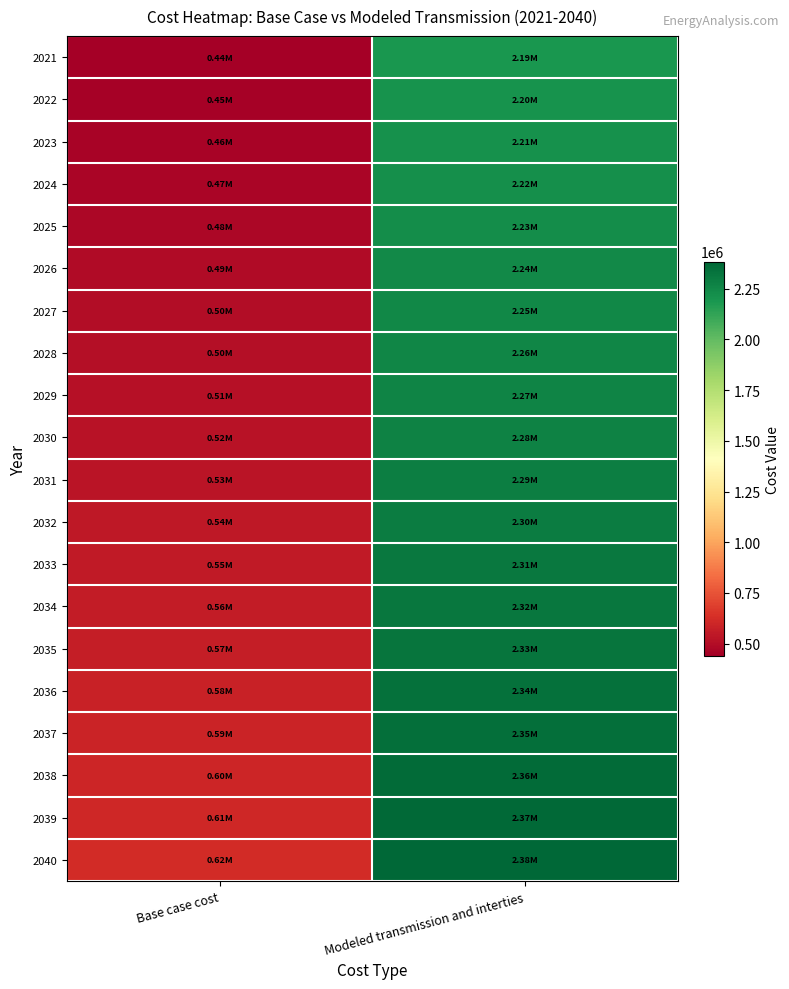

Reading right to left, extract all data points from this chart.

2021: Modeled transmission and interties=2190670.0	Base case cost=441197.0
2022: Modeled transmission and interties=2203631.7	Base case cost=452962.2
2023: Modeled transmission and interties=2214001.1	Base case cost=462374.4
2024: Modeled transmission and interties=2220599.6	Base case cost=469433.6
2025: Modeled transmission and interties=2229672.9	Base case cost=477669.2
2026: Modeled transmission and interties=2241338.4	Base case cost=488258.0
2027: Modeled transmission and interties=2250411.7	Base case cost=496493.6
2028: Modeled transmission and interties=2258188.7	Base case cost=503552.8
2029: Modeled transmission and interties=2268558.1	Base case cost=512965.0
2030: Modeled transmission and interties=2275039.0	Base case cost=518847.6
2031: Modeled transmission and interties=2286704.6	Base case cost=529436.3
2032: Modeled transmission and interties=2297191.6	Base case cost=540025.1
2033: Modeled transmission and interties=2308857.2	Base case cost=550613.8
2034: Modeled transmission and interties=2320640.4	Base case cost=562379.1
2035: Modeled transmission and interties=2328417.5	Base case cost=569438.2
2036: Modeled transmission and interties=2341261.6	Base case cost=580026.9
2037: Modeled transmission and interties=2347860.1	Base case cost=587086.1
2038: Modeled transmission and interties=2360821.9	Base case cost=598851.3
2039: Modeled transmission and interties=2370336.2	Base case cost=607476.9
2040: Modeled transmission and interties=2383424.0	Base case cost=620427.0